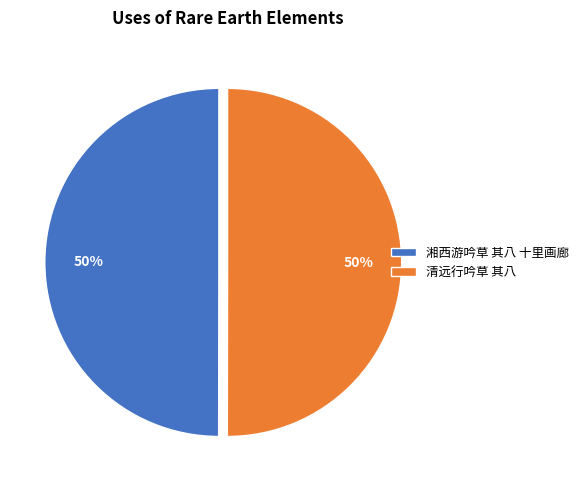

What is the ratio of the value at 清远行吟草 其八 to the value at 湘西游吟草 其八 十里画廊?

1.0